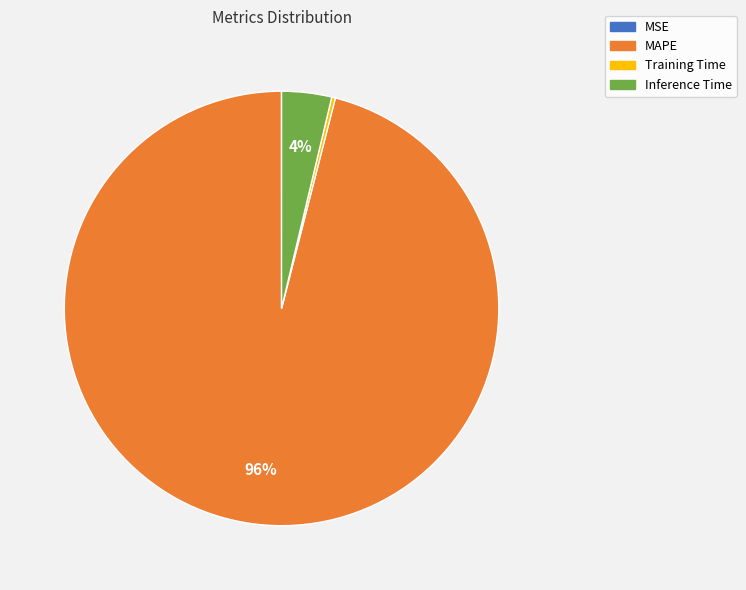

Is the sum of MAPE and Inference Time greater than half?

Yes